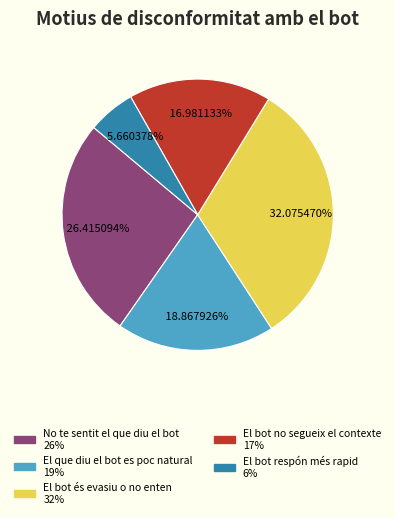

How many segments does this pie chart have?

5